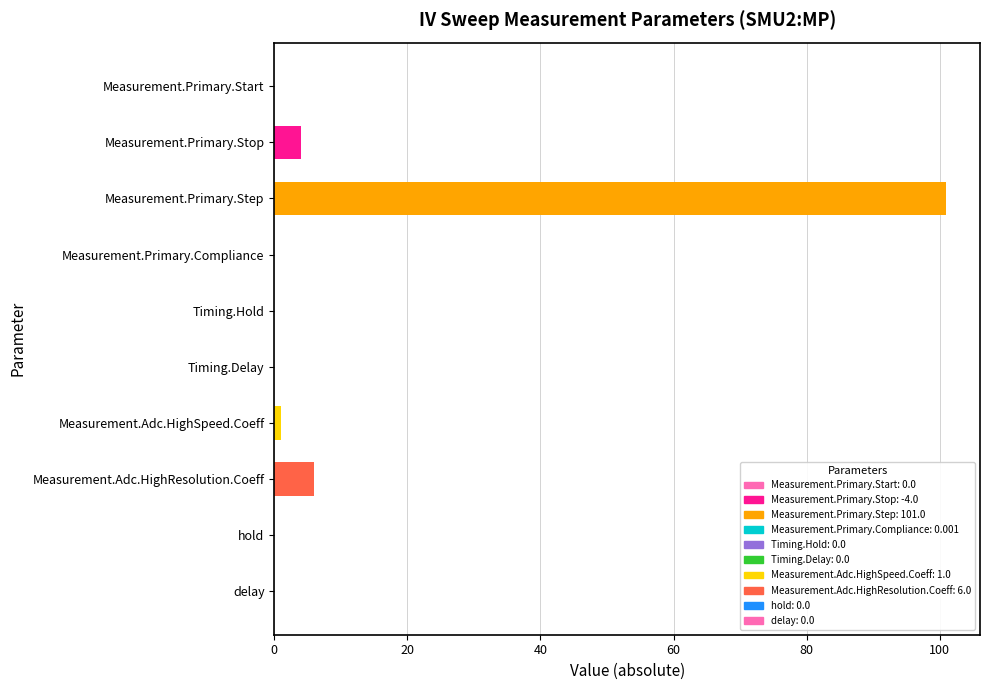

Where is the data nearest to the value 50?

Measurement.Adc.HighResolution.Coeff